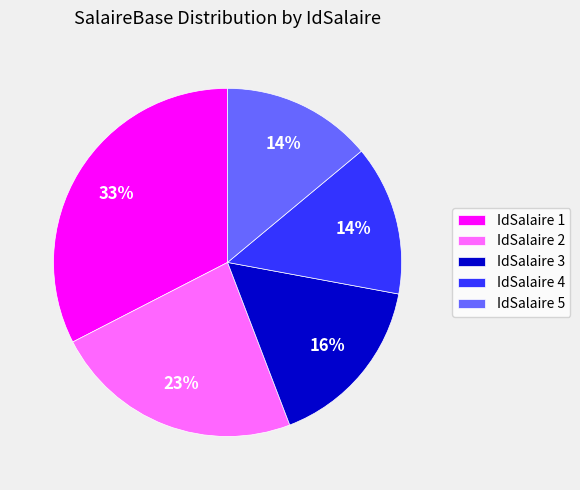

Which has a higher value, IdSalaire 1 or IdSalaire 3?

IdSalaire 1